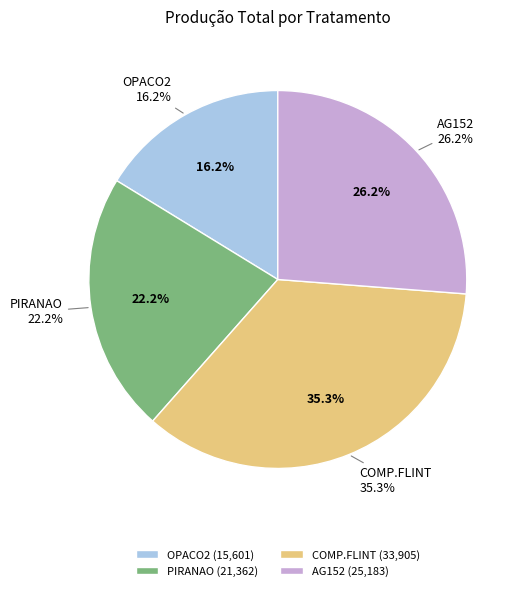

Is there any slice that represents more than half of the pie?

No